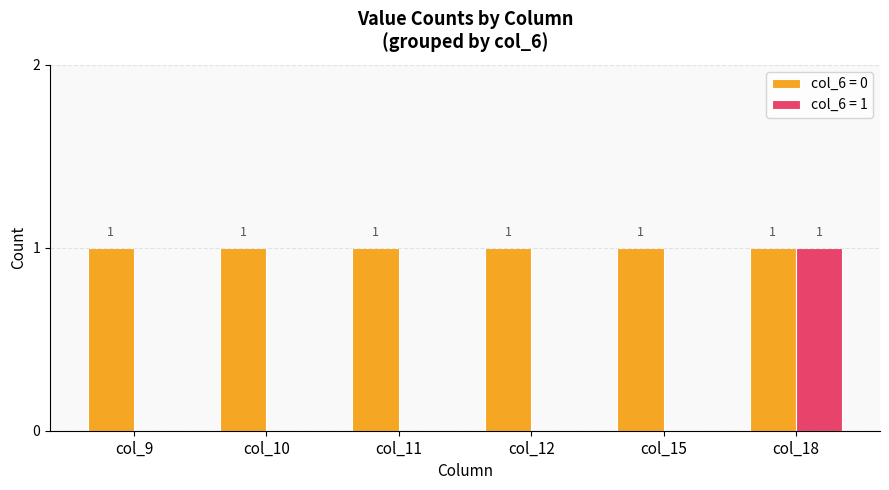

Is the value of col_6 = 1 at col_11 greater than the value of col_6 = 0 at col_10?

No